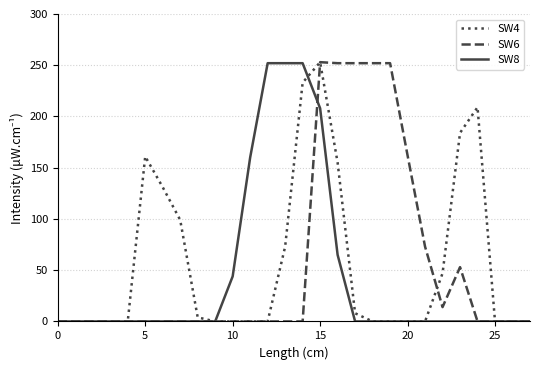

What is the maximum value shown in the chart?

253